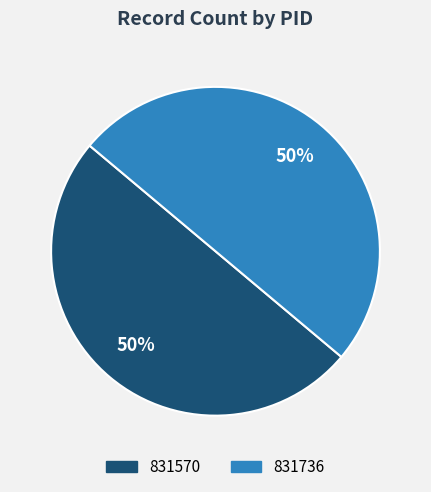

What percentage is the 831736 slice, to the nearest percent?

50%